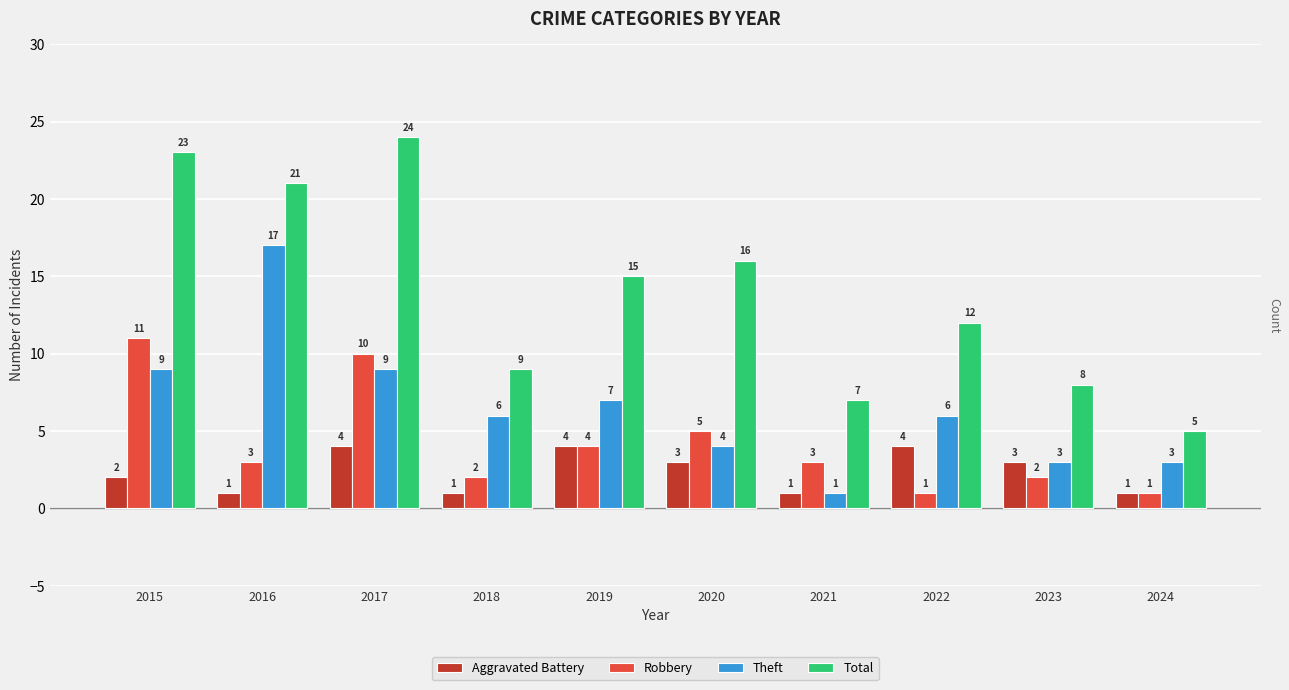

At which category is the sum across all series the highest?

2017